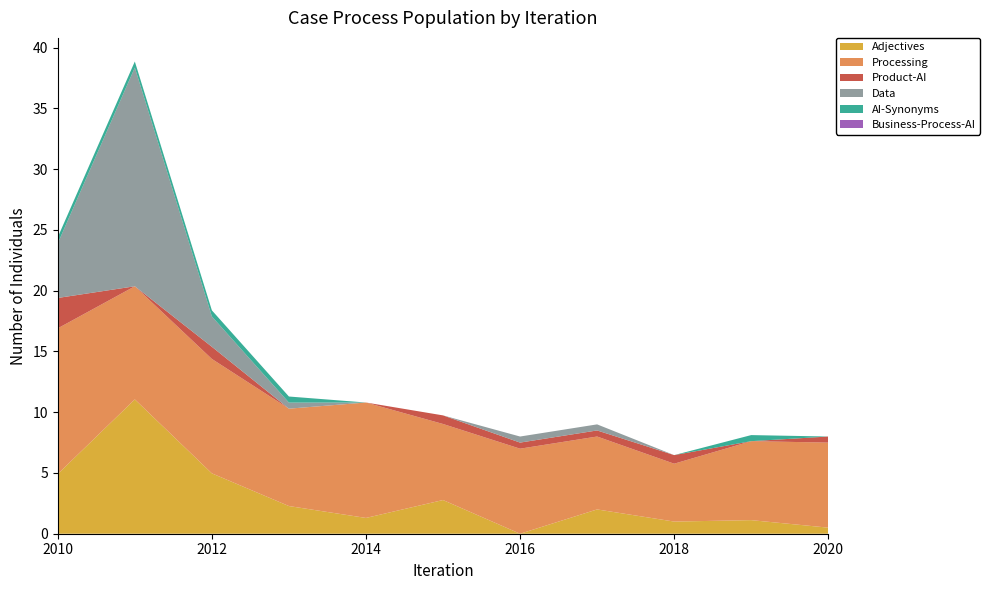

Reading left to right, transcribe all the data shown in this chart.

Adjectives: 4.9	11.1	5.0	2.3	1.3	2.8	0.0	2.0	1.0	1.1	0.5
Processing: 12.0	9.3	9.4	8.0	9.5	6.3	7.0	6.0	4.8	6.5	7.0
Product-AI: 2.5	0.0	1.0	0.0	0.0	0.7	0.5	0.5	0.7	0.0	0.5
Data: 4.5	18.0	2.5	0.5	0.0	0.0	0.5	0.5	0.0	0.0	0.0
AI-Synonyms: 0.5	0.5	0.5	0.5	0.0	0.0	0.0	0.0	0.0	0.5	0.0
Business-Process-AI: 0.0	0.0	0.0	0.0	0.0	0.0	0.0	0.0	0.0	0.0	0.0